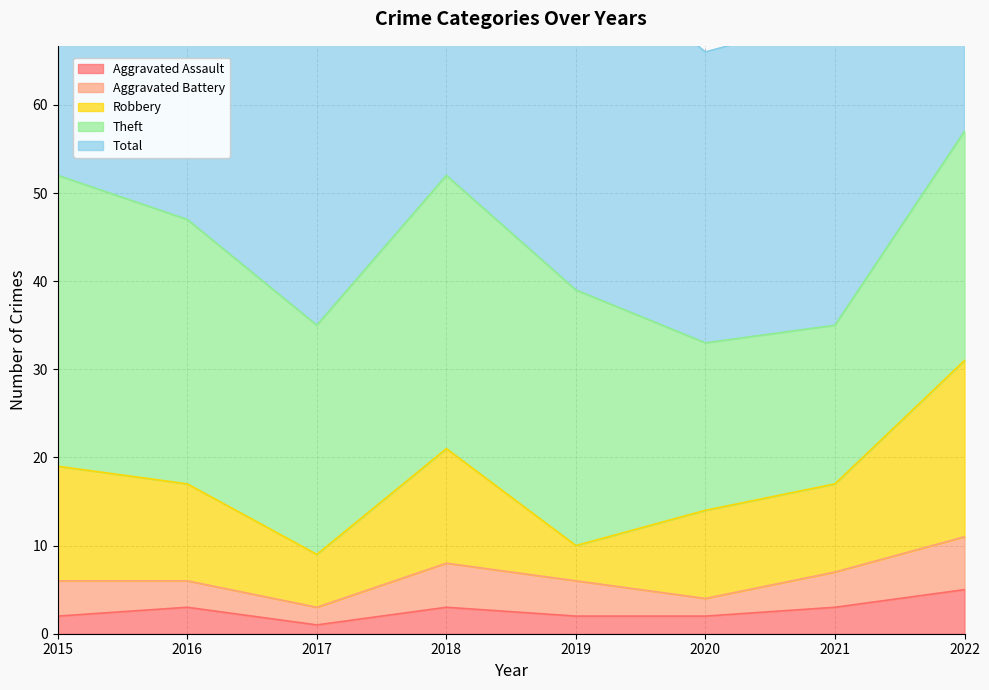

Reading right to left, list all the values displayed in this chart.

Aggravated Assault: 2022=5	2021=3	2020=2	2019=2	2018=3	2017=1	2016=3	2015=2
Aggravated Battery: 2022=6	2021=4	2020=2	2019=4	2018=5	2017=2	2016=3	2015=4
Robbery: 2022=20	2021=10	2020=10	2019=4	2018=13	2017=6	2016=11	2015=13
Theft: 2022=26	2021=18	2020=19	2019=29	2018=31	2017=26	2016=30	2015=33
Total: 2022=58	2021=35	2020=33	2019=39	2018=52	2017=37	2016=47	2015=52